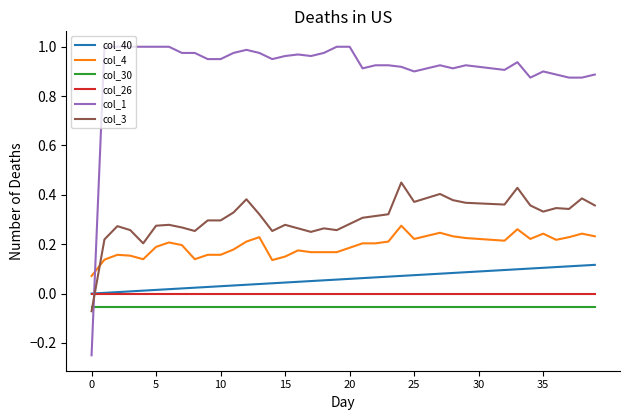

Does the chart have visible grid lines?

No